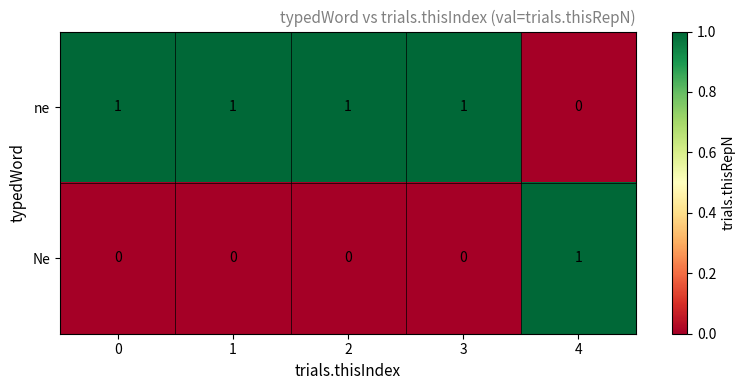

How many data points does each series have?

5